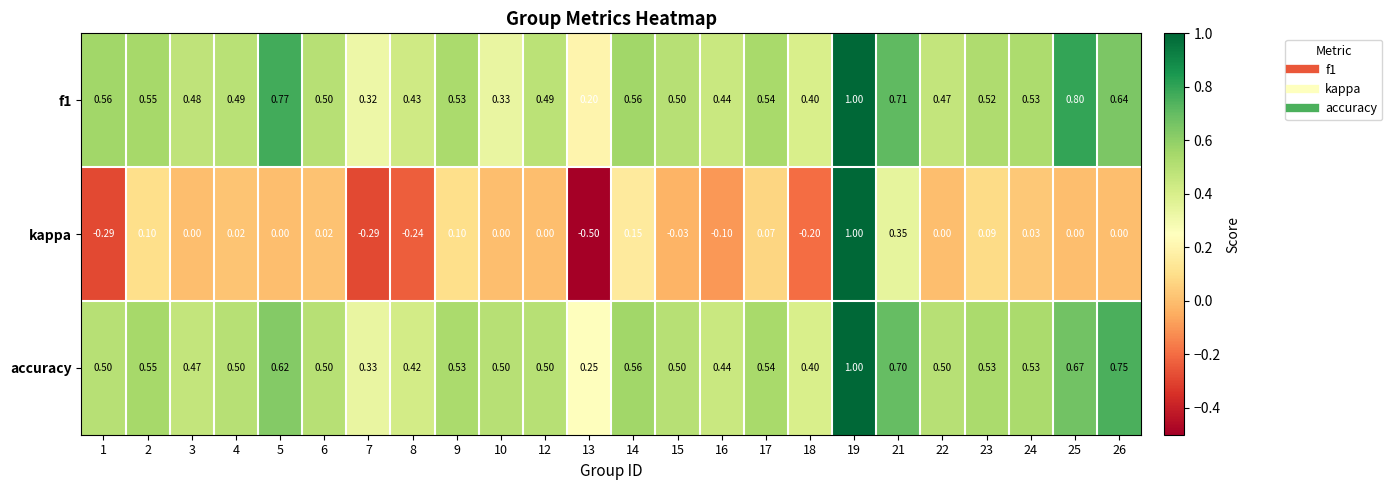

Which series has the largest total across all categories?

accuracy